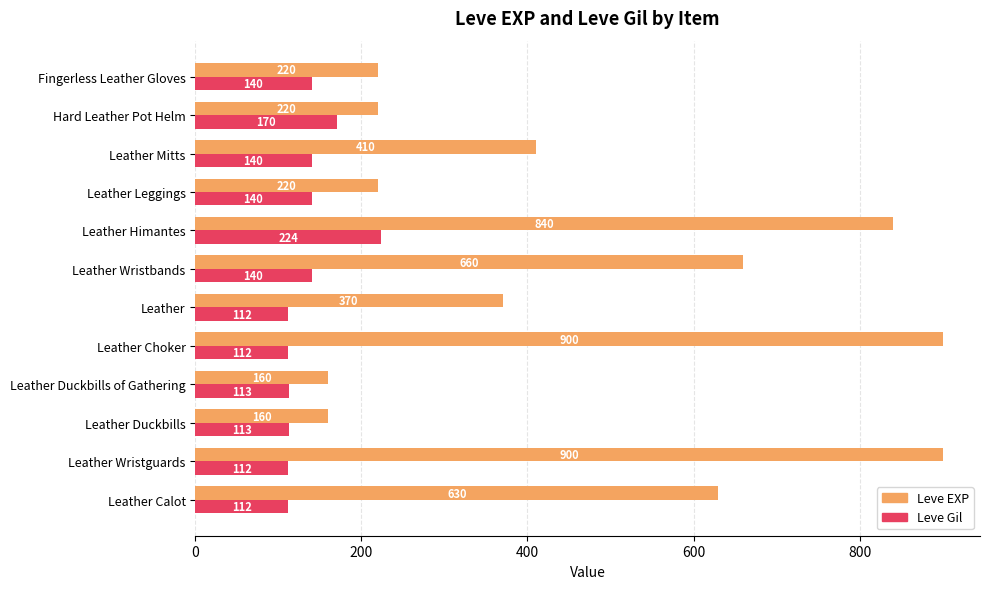

Rank the series by their maximum value, from lowest to highest.

Leve Gil, Leve EXP